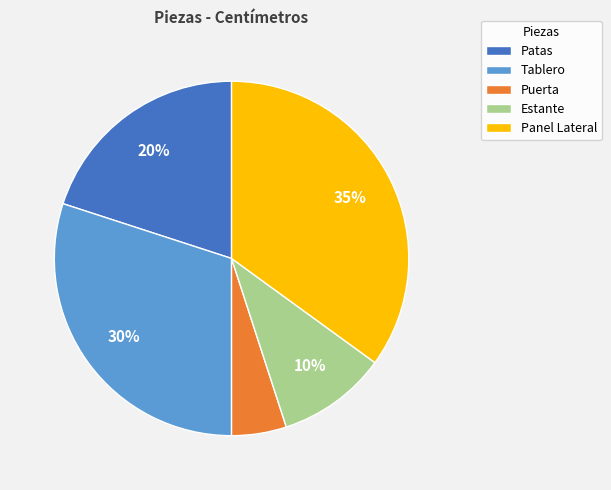

What is the smallest slice in the pie chart?

Puerta